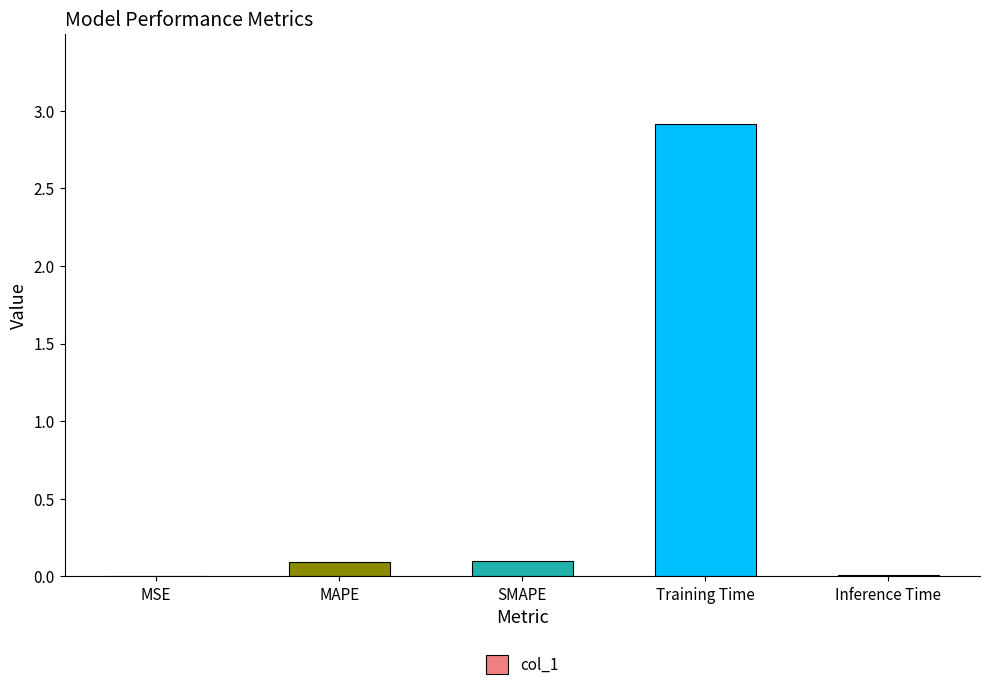

Are the bars horizontal?

No